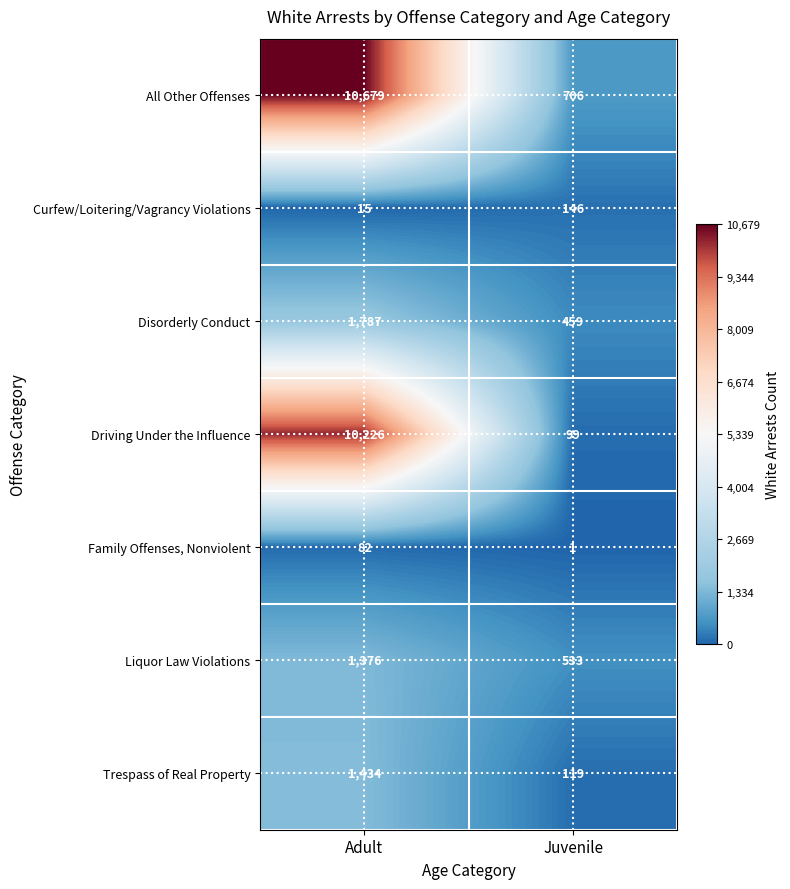

What is the difference between the maximum and minimum values in the Disorderly Conduct series?

1328